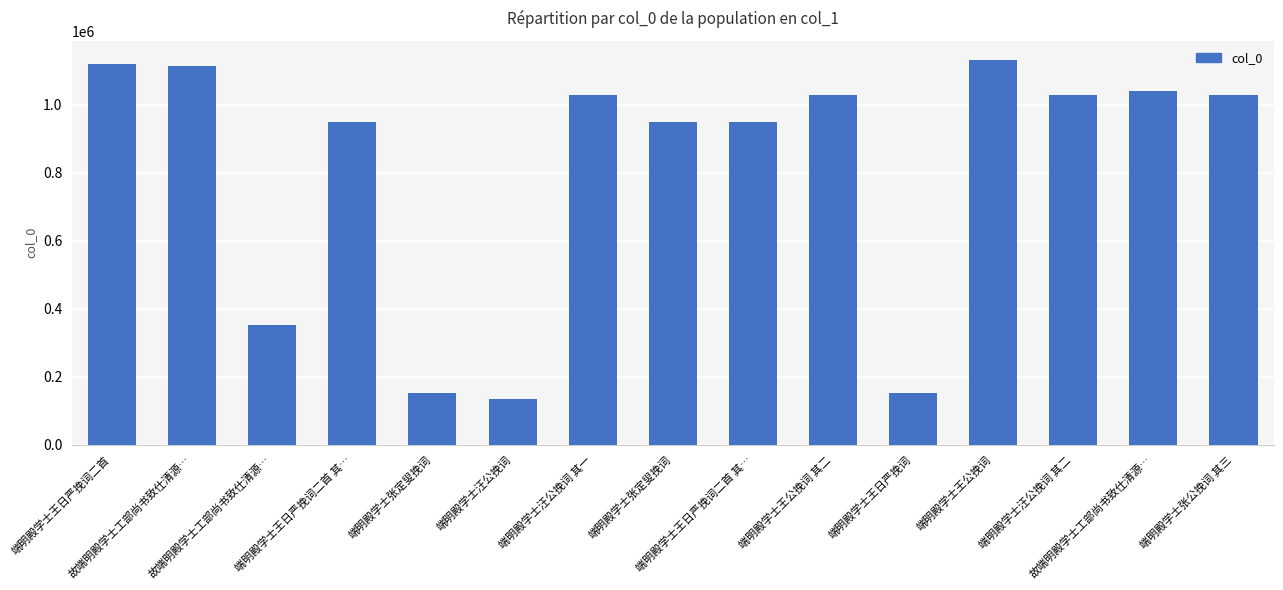

Which category has the highest value across all series?

端明殿学士王公挽词